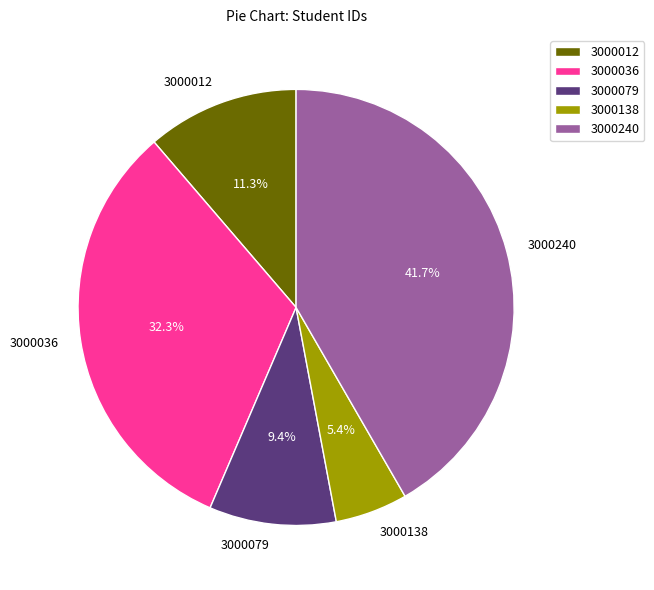

To the nearest percent, what portion does 3000079 represent?

9%